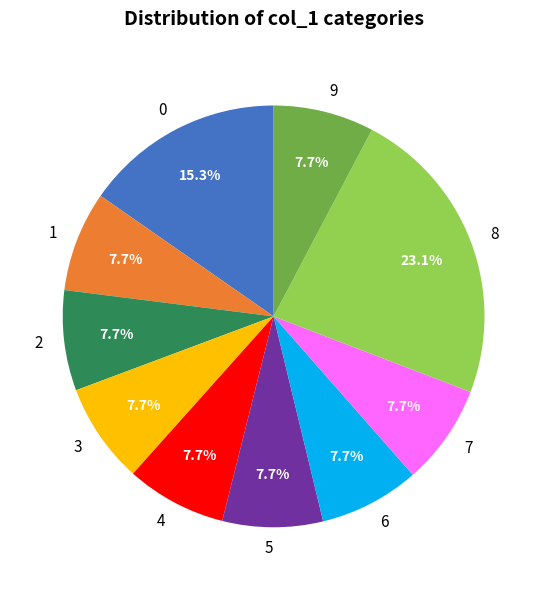

Does any single category account for the majority?

No